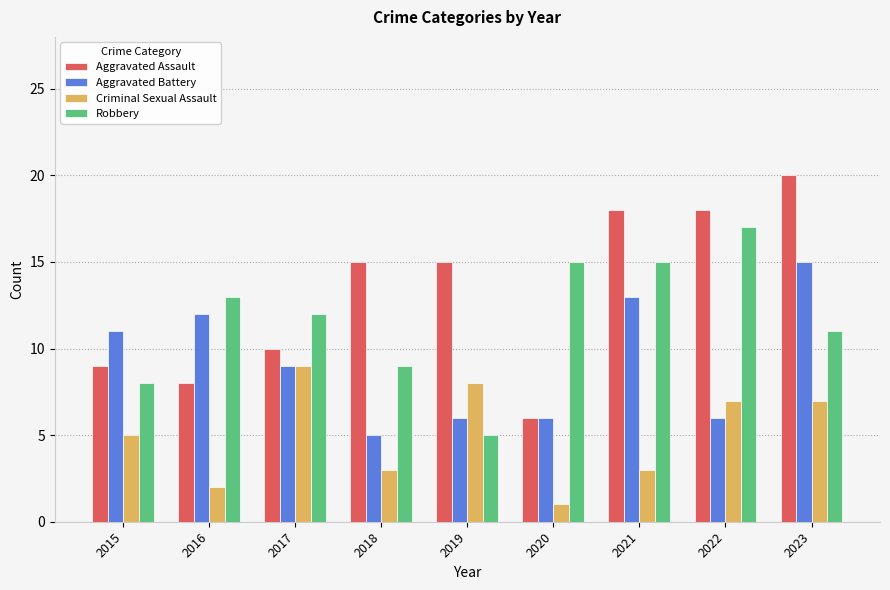

What is the average value of the Aggravated Battery series?

9